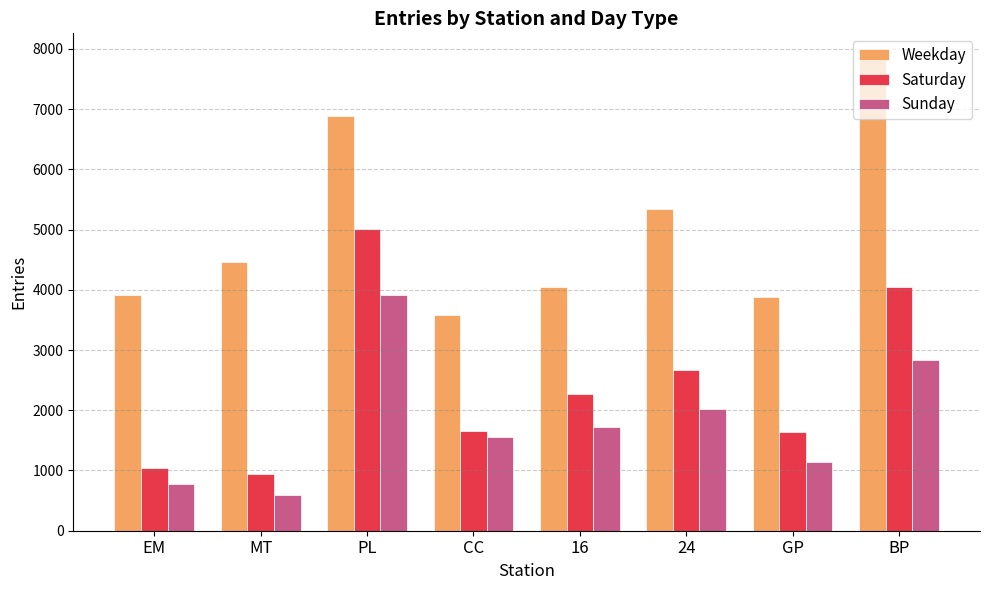

Is the value of Weekday at 24 greater than the value of Saturday at CC?

Yes